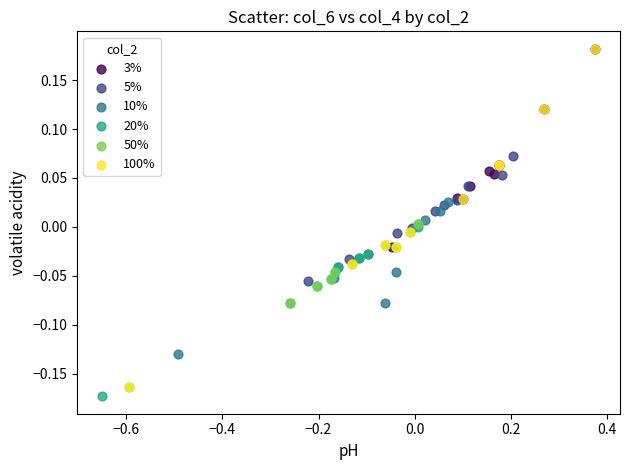

Which series has the widest spread of Y values?

100%